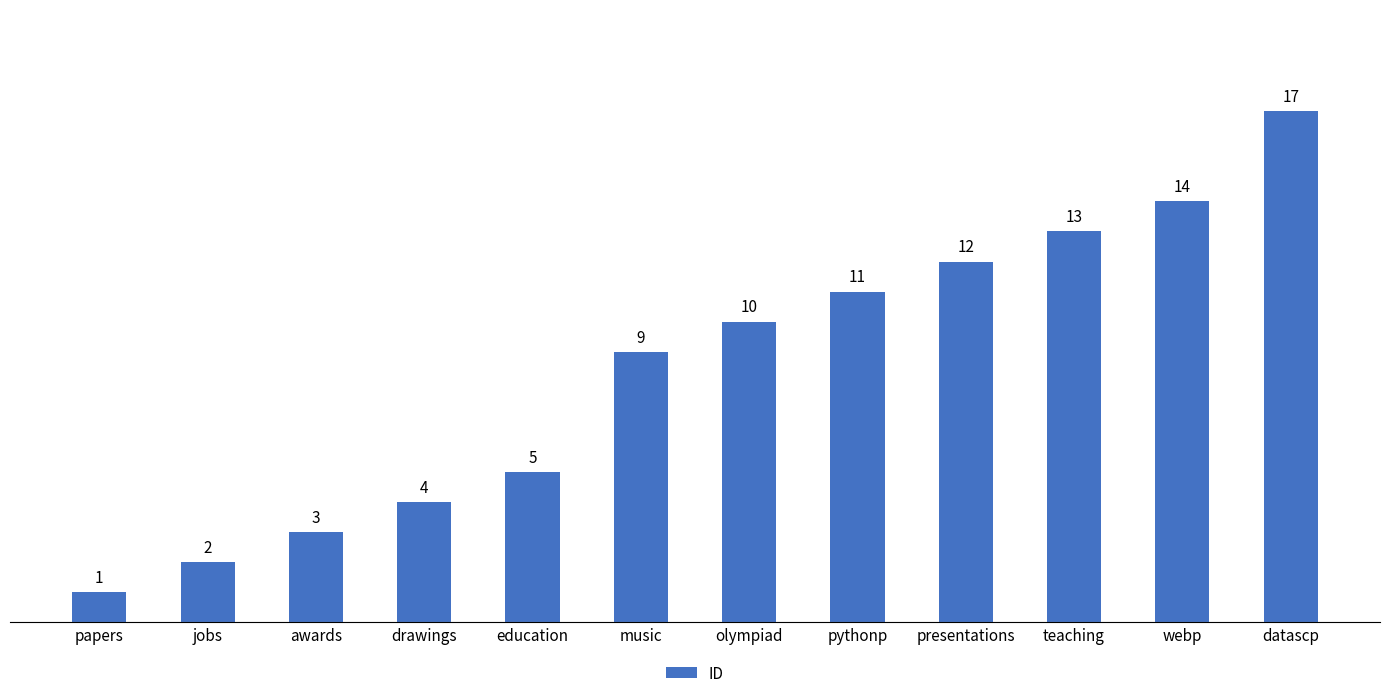

Does the chart contain stacked bars?

No